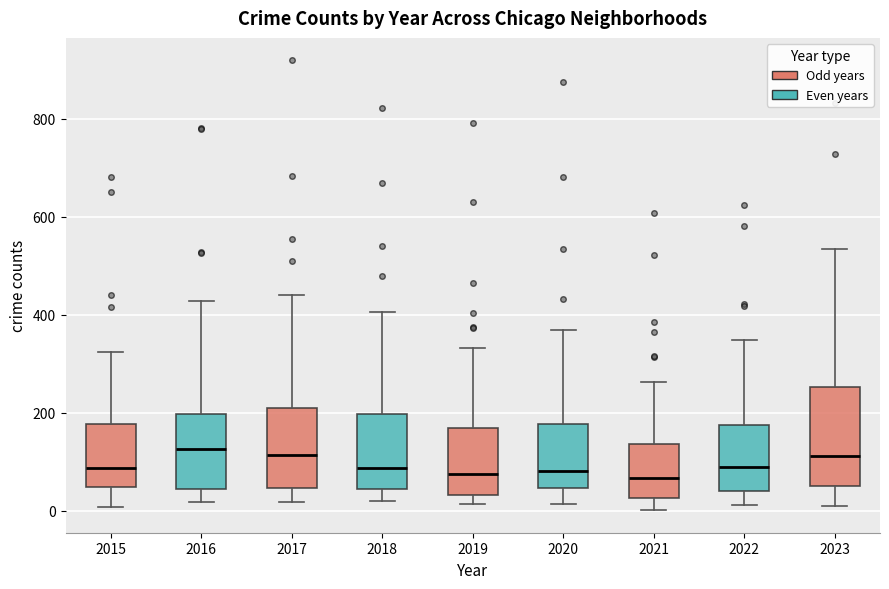

Which box is the tallest, from its lower edge to its upper edge?

2023